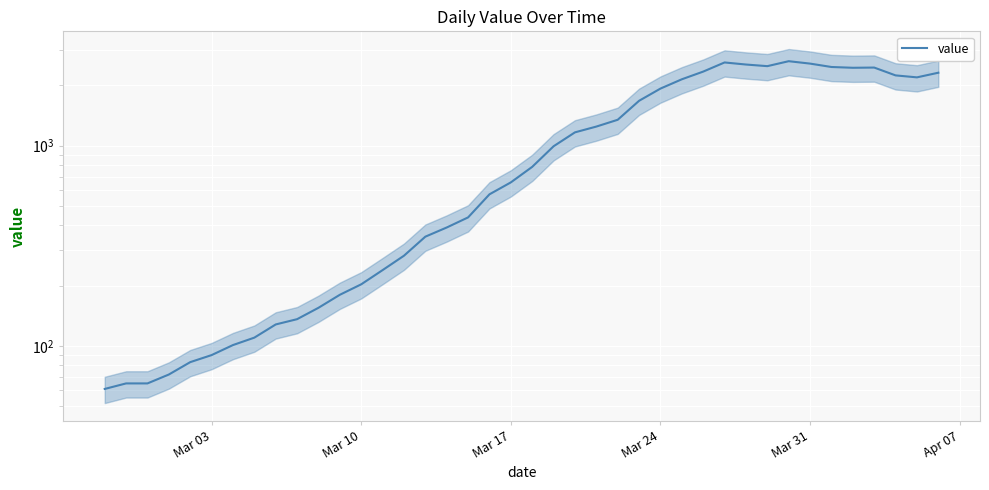

How many interior local valleys (lower than both neighbors) does the data have?

3